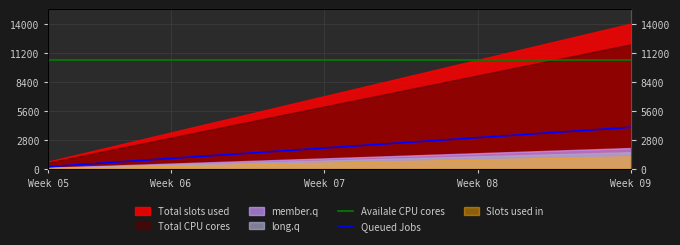

True or false: Queued Jobs and Availale CPU cores intersect in this chart.

False